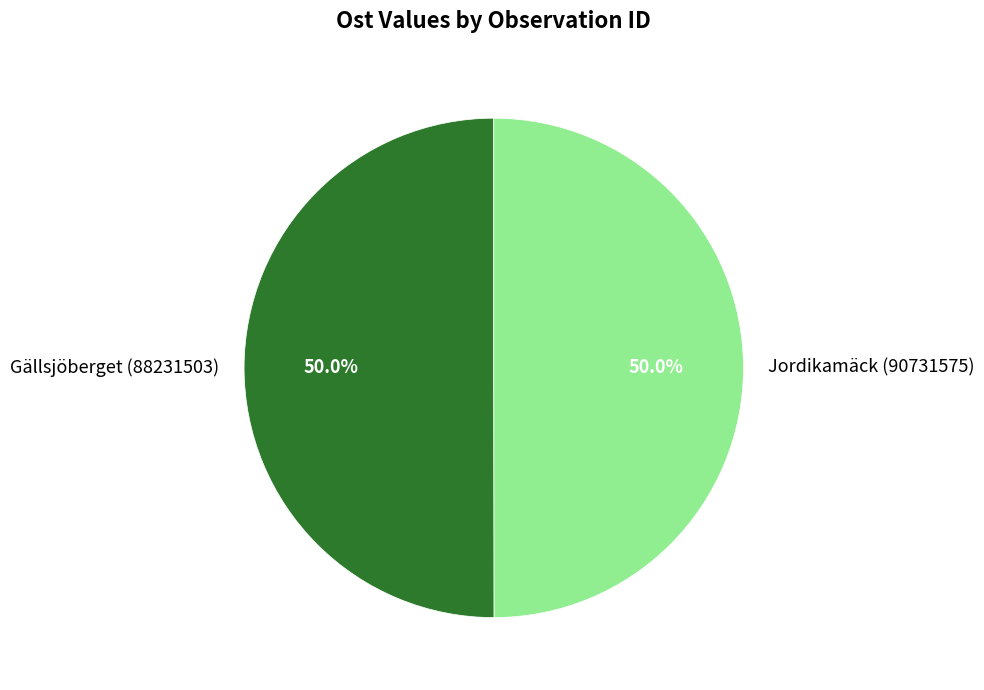

Is it true that Jordikamäck (90731575) is 37% of the pie?

False